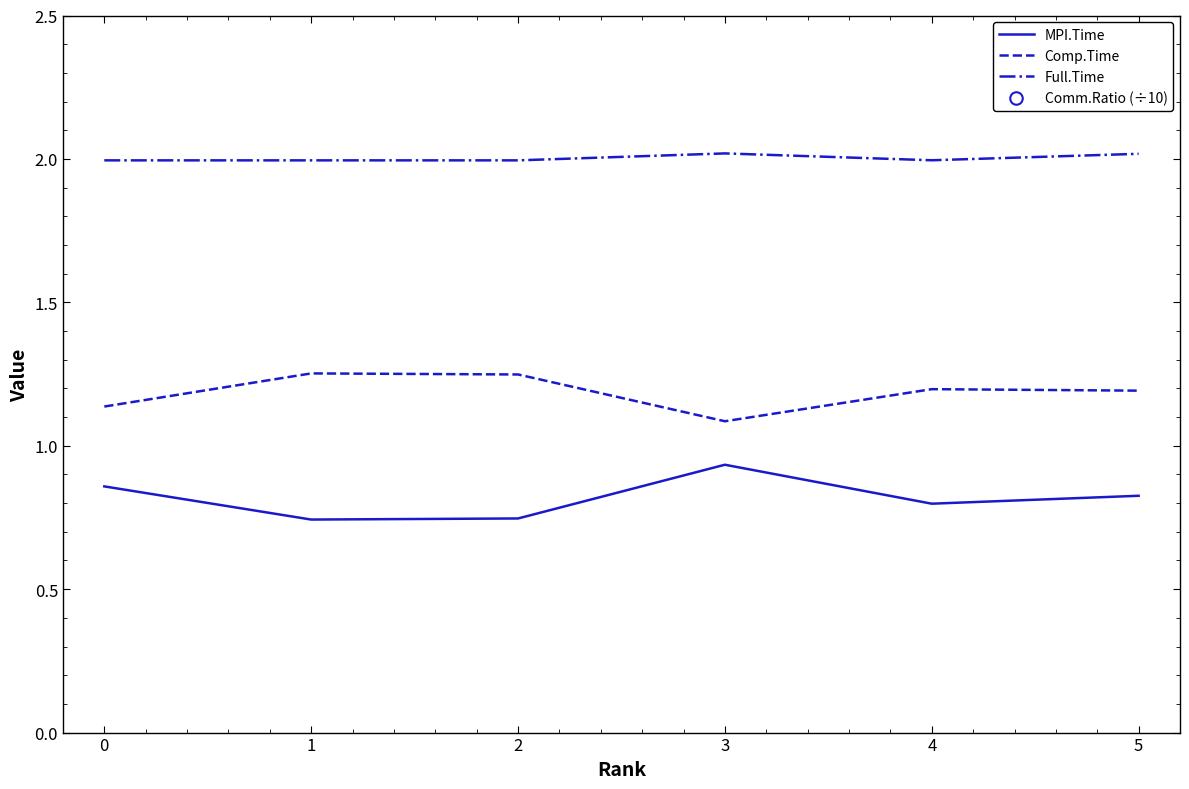

True or false: MPI.Time and Full.Time intersect in this chart.

False